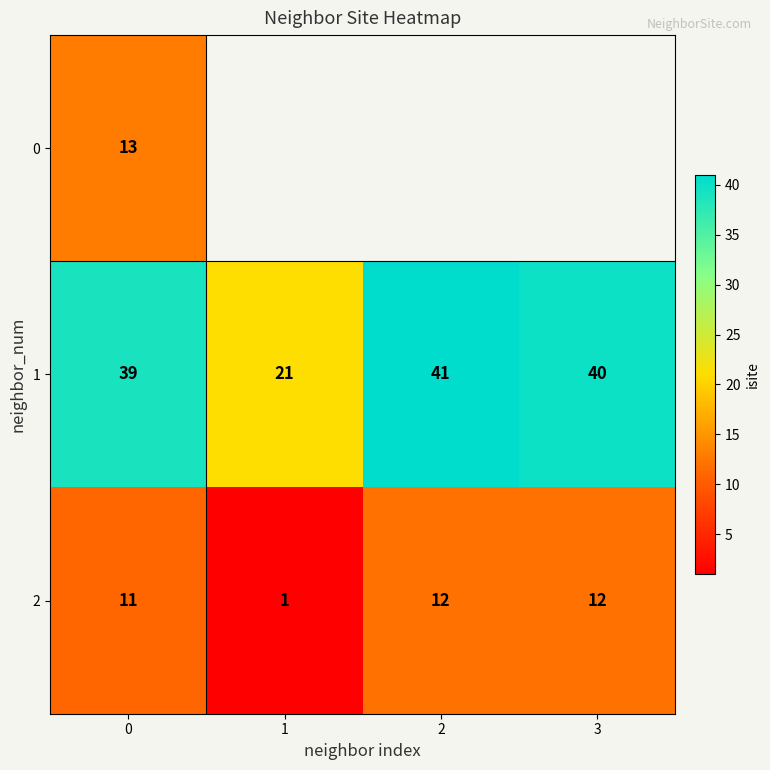

What is the average value of the 1 series?

35